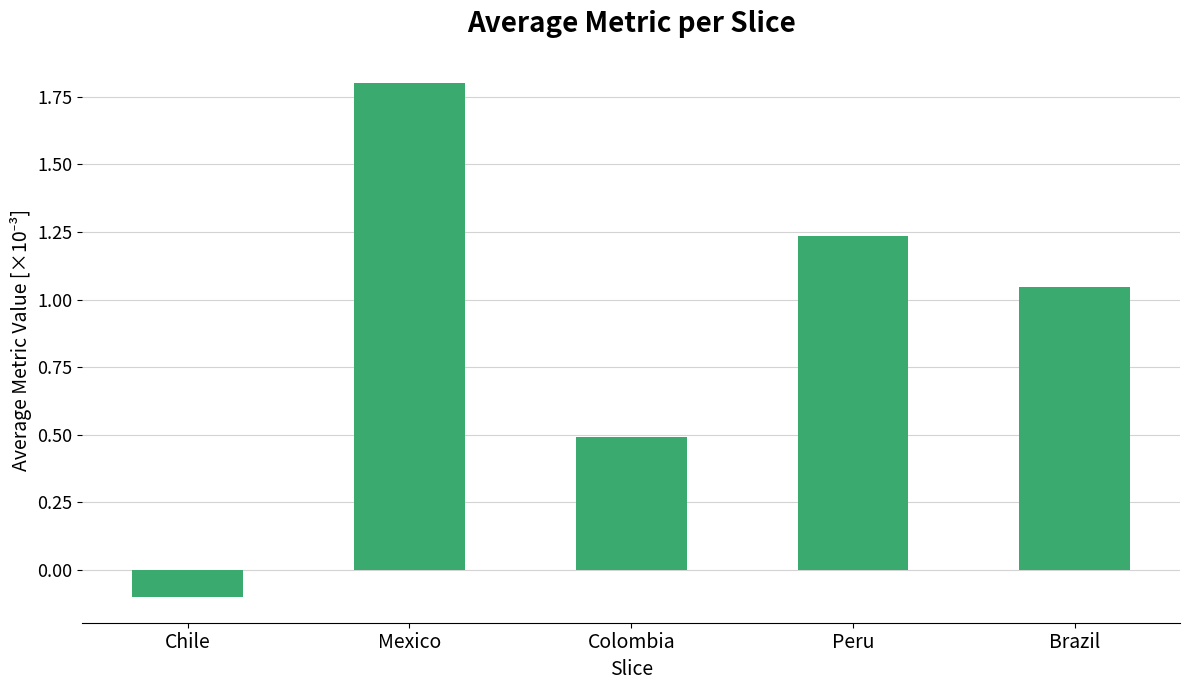

What position from the right is Chile?

5